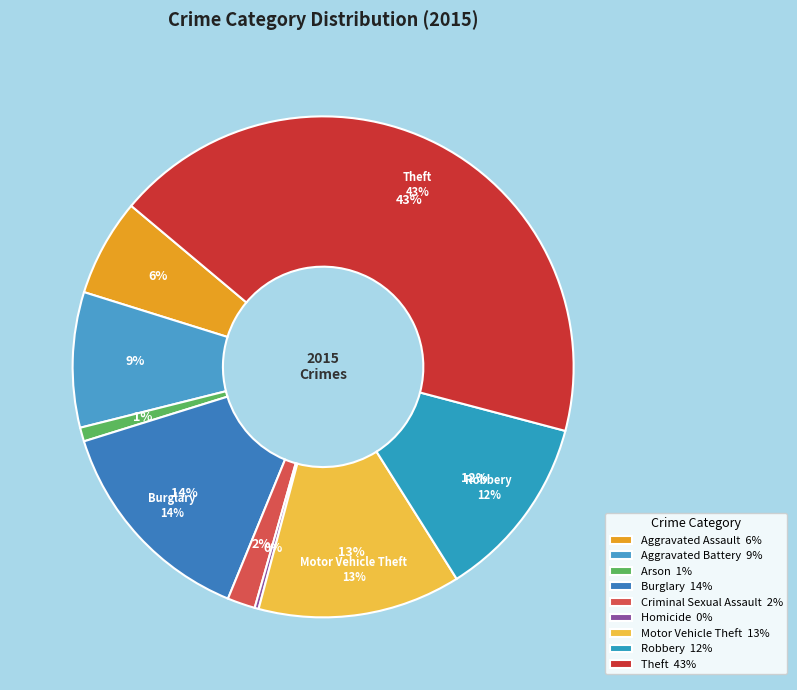

Does any single category account for the majority?

No